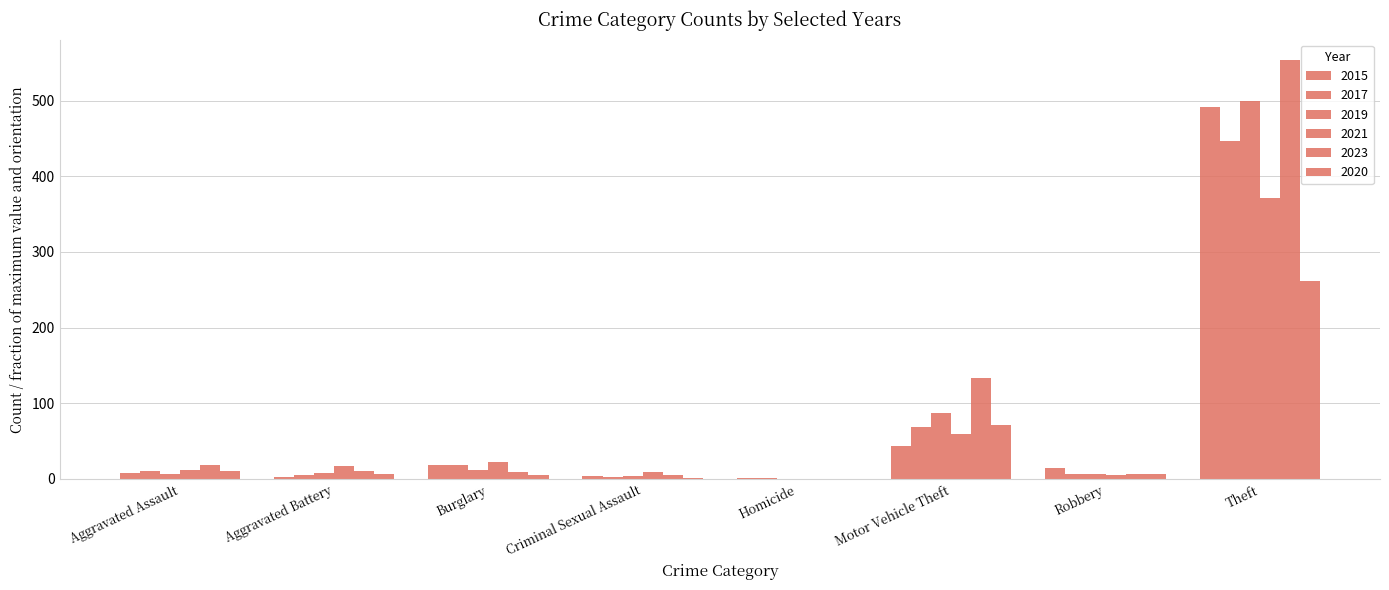

Does the chart contain stacked bars?

No